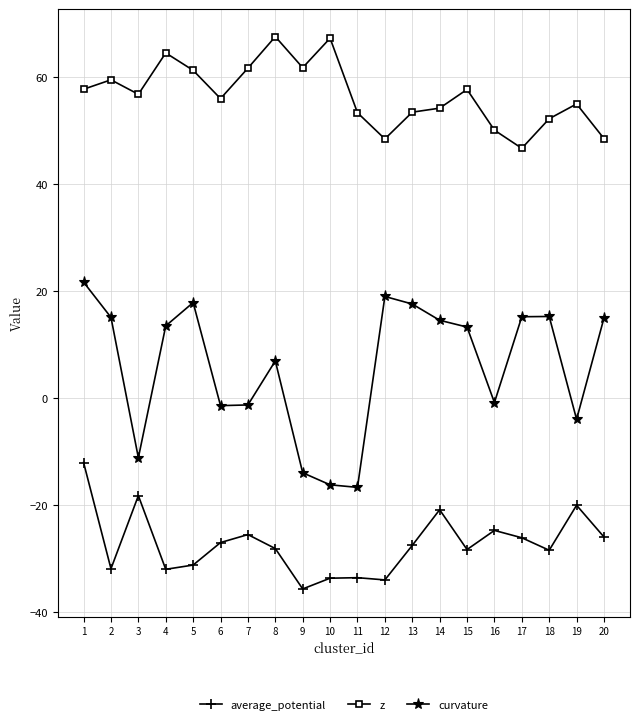

What is the spread (max minus min) of values at 16?

74.8